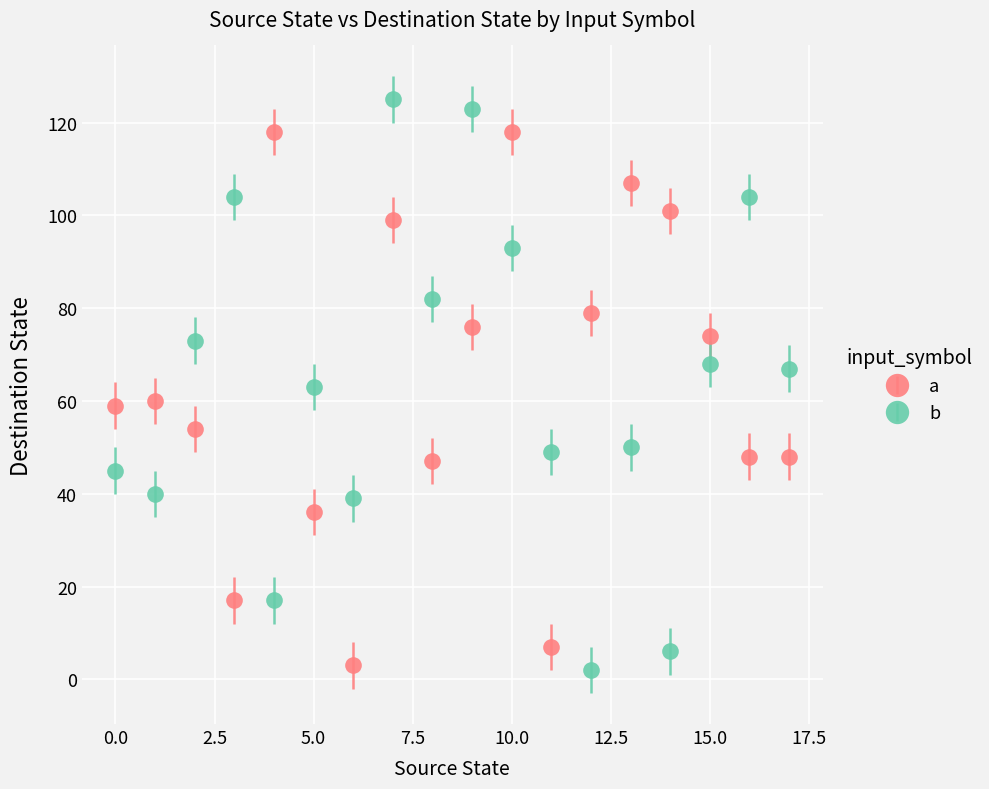

What is the maximum value shown in the chart?

125